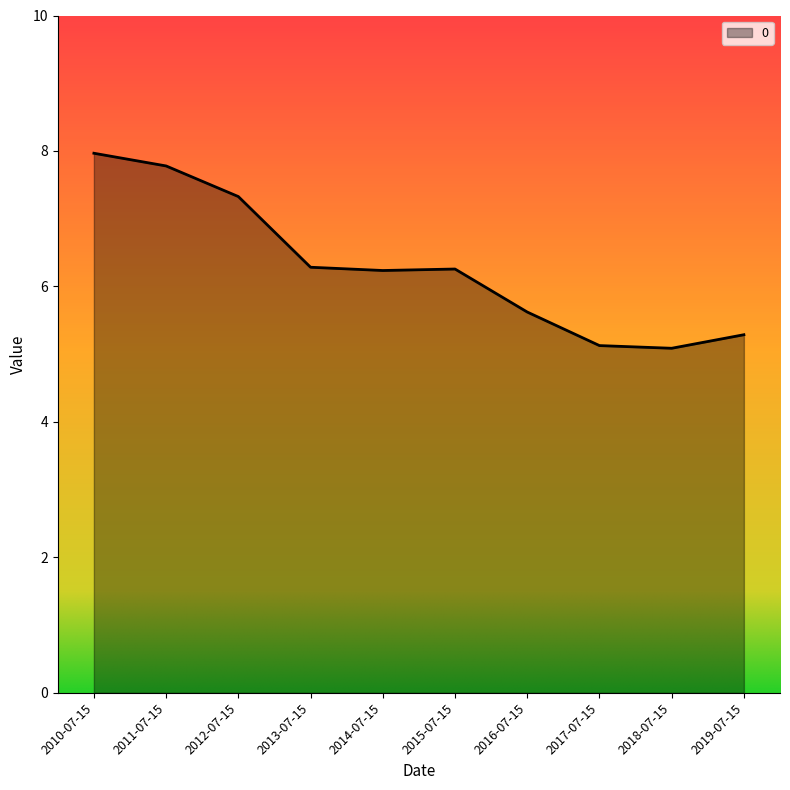

What position from the right is 2013-07-15?

7